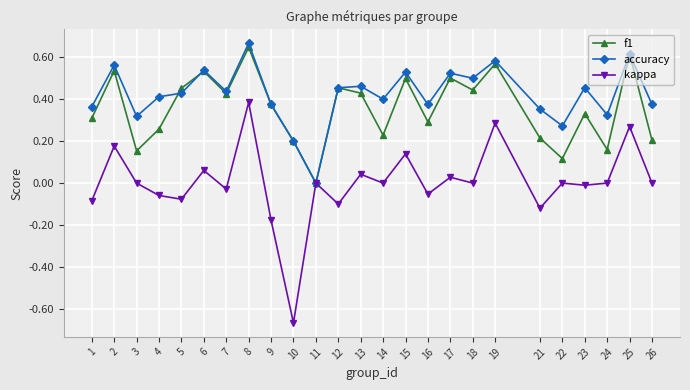

At which category does the chart reach its minimum across all series?

10